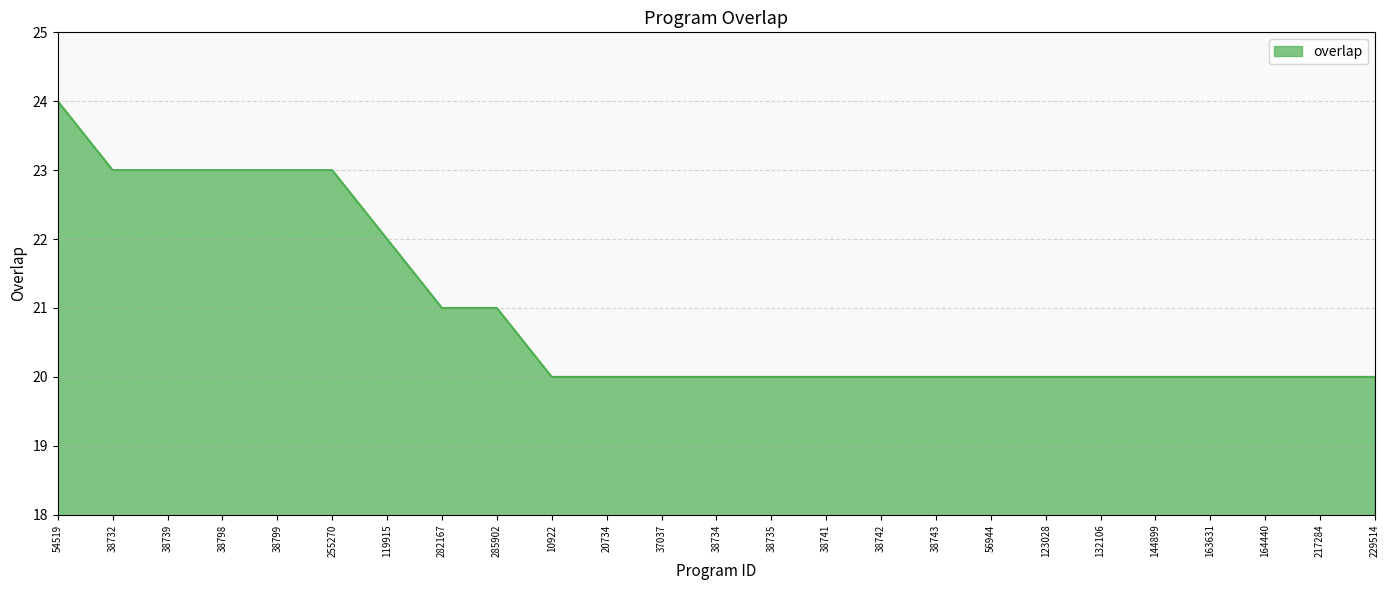

What position from the right is 285902?

17